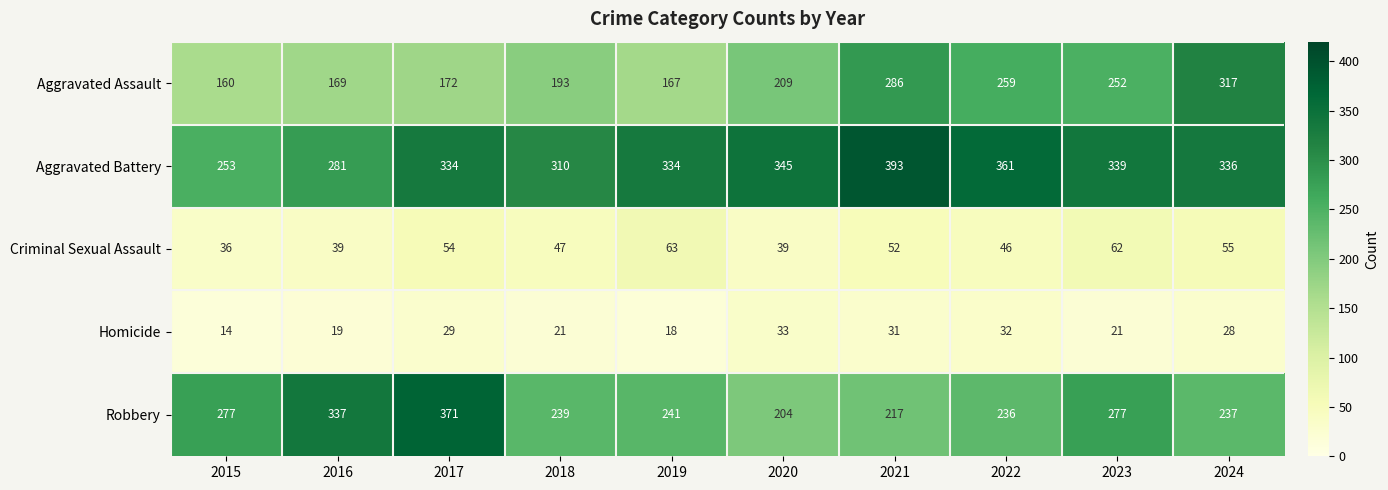

What is the total value across all series at 2024?

973